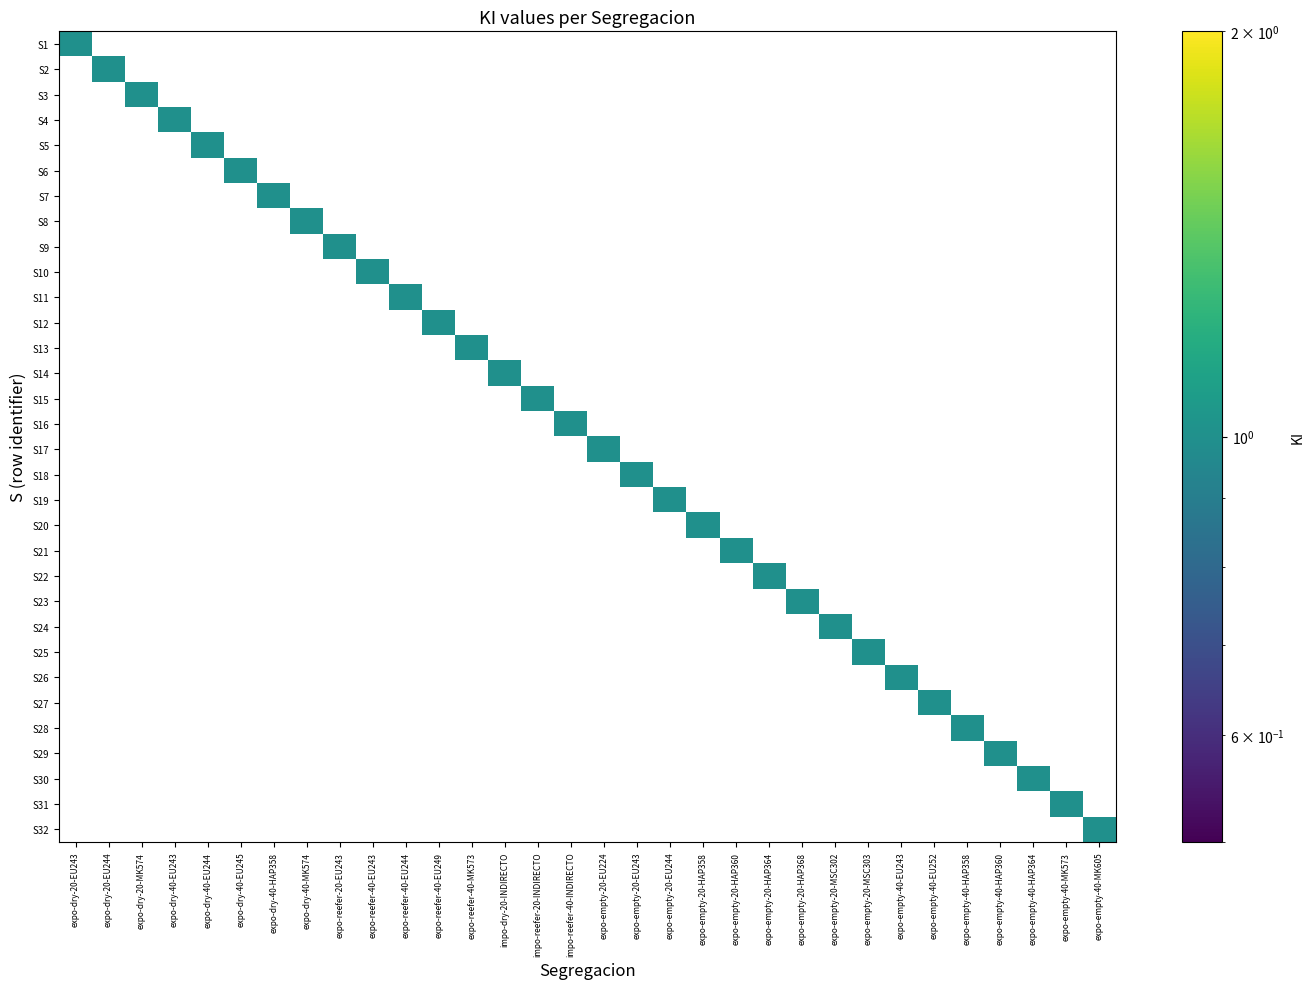

Reading left to right, extract all data points from this chart.

S1: expo-dry-20-EU243=1	expo-dry-20-EU244=0	expo-dry-20-MK574=0	expo-dry-40-EU243=0	expo-dry-40-EU244=0	expo-dry-40-EU245=0	expo-dry-40-HAP358=0	expo-dry-40-MK574=0	expo-reefer-20-EU243=0	expo-reefer-40-EU243=0	expo-reefer-40-EU244=0	expo-reefer-40-EU249=0	expo-reefer-40-MK573=0	impo-dry-20-INDIRECTO=0	impo-reefer-20-INDIRECTO=0	impo-reefer-40-INDIRECTO=0	expo-empty-20-EU224=0	expo-empty-20-EU243=0	expo-empty-20-EU244=0	expo-empty-20-HAP358=0	expo-empty-20-HAP360=0	expo-empty-20-HAP364=0	expo-empty-20-HAP368=0	expo-empty-20-MSC302=0	expo-empty-20-MSC303=0	expo-empty-40-EU243=0	expo-empty-40-EU252=0	expo-empty-40-HAP358=0	expo-empty-40-HAP360=0	expo-empty-40-HAP364=0	expo-empty-40-MK573=0	expo-empty-40-MK605=0
S2: expo-dry-20-EU243=0	expo-dry-20-EU244=1	expo-dry-20-MK574=0	expo-dry-40-EU243=0	expo-dry-40-EU244=0	expo-dry-40-EU245=0	expo-dry-40-HAP358=0	expo-dry-40-MK574=0	expo-reefer-20-EU243=0	expo-reefer-40-EU243=0	expo-reefer-40-EU244=0	expo-reefer-40-EU249=0	expo-reefer-40-MK573=0	impo-dry-20-INDIRECTO=0	impo-reefer-20-INDIRECTO=0	impo-reefer-40-INDIRECTO=0	expo-empty-20-EU224=0	expo-empty-20-EU243=0	expo-empty-20-EU244=0	expo-empty-20-HAP358=0	expo-empty-20-HAP360=0	expo-empty-20-HAP364=0	expo-empty-20-HAP368=0	expo-empty-20-MSC302=0	expo-empty-20-MSC303=0	expo-empty-40-EU243=0	expo-empty-40-EU252=0	expo-empty-40-HAP358=0	expo-empty-40-HAP360=0	expo-empty-40-HAP364=0	expo-empty-40-MK573=0	expo-empty-40-MK605=0
S3: expo-dry-20-EU243=0	expo-dry-20-EU244=0	expo-dry-20-MK574=1	expo-dry-40-EU243=0	expo-dry-40-EU244=0	expo-dry-40-EU245=0	expo-dry-40-HAP358=0	expo-dry-40-MK574=0	expo-reefer-20-EU243=0	expo-reefer-40-EU243=0	expo-reefer-40-EU244=0	expo-reefer-40-EU249=0	expo-reefer-40-MK573=0	impo-dry-20-INDIRECTO=0	impo-reefer-20-INDIRECTO=0	impo-reefer-40-INDIRECTO=0	expo-empty-20-EU224=0	expo-empty-20-EU243=0	expo-empty-20-EU244=0	expo-empty-20-HAP358=0	expo-empty-20-HAP360=0	expo-empty-20-HAP364=0	expo-empty-20-HAP368=0	expo-empty-20-MSC302=0	expo-empty-20-MSC303=0	expo-empty-40-EU243=0	expo-empty-40-EU252=0	expo-empty-40-HAP358=0	expo-empty-40-HAP360=0	expo-empty-40-HAP364=0	expo-empty-40-MK573=0	expo-empty-40-MK605=0
S4: expo-dry-20-EU243=0	expo-dry-20-EU244=0	expo-dry-20-MK574=0	expo-dry-40-EU243=1	expo-dry-40-EU244=0	expo-dry-40-EU245=0	expo-dry-40-HAP358=0	expo-dry-40-MK574=0	expo-reefer-20-EU243=0	expo-reefer-40-EU243=0	expo-reefer-40-EU244=0	expo-reefer-40-EU249=0	expo-reefer-40-MK573=0	impo-dry-20-INDIRECTO=0	impo-reefer-20-INDIRECTO=0	impo-reefer-40-INDIRECTO=0	expo-empty-20-EU224=0	expo-empty-20-EU243=0	expo-empty-20-EU244=0	expo-empty-20-HAP358=0	expo-empty-20-HAP360=0	expo-empty-20-HAP364=0	expo-empty-20-HAP368=0	expo-empty-20-MSC302=0	expo-empty-20-MSC303=0	expo-empty-40-EU243=0	expo-empty-40-EU252=0	expo-empty-40-HAP358=0	expo-empty-40-HAP360=0	expo-empty-40-HAP364=0	expo-empty-40-MK573=0	expo-empty-40-MK605=0
S5: expo-dry-20-EU243=0	expo-dry-20-EU244=0	expo-dry-20-MK574=0	expo-dry-40-EU243=0	expo-dry-40-EU244=1	expo-dry-40-EU245=0	expo-dry-40-HAP358=0	expo-dry-40-MK574=0	expo-reefer-20-EU243=0	expo-reefer-40-EU243=0	expo-reefer-40-EU244=0	expo-reefer-40-EU249=0	expo-reefer-40-MK573=0	impo-dry-20-INDIRECTO=0	impo-reefer-20-INDIRECTO=0	impo-reefer-40-INDIRECTO=0	expo-empty-20-EU224=0	expo-empty-20-EU243=0	expo-empty-20-EU244=0	expo-empty-20-HAP358=0	expo-empty-20-HAP360=0	expo-empty-20-HAP364=0	expo-empty-20-HAP368=0	expo-empty-20-MSC302=0	expo-empty-20-MSC303=0	expo-empty-40-EU243=0	expo-empty-40-EU252=0	expo-empty-40-HAP358=0	expo-empty-40-HAP360=0	expo-empty-40-HAP364=0	expo-empty-40-MK573=0	expo-empty-40-MK605=0
S6: expo-dry-20-EU243=0	expo-dry-20-EU244=0	expo-dry-20-MK574=0	expo-dry-40-EU243=0	expo-dry-40-EU244=0	expo-dry-40-EU245=1	expo-dry-40-HAP358=0	expo-dry-40-MK574=0	expo-reefer-20-EU243=0	expo-reefer-40-EU243=0	expo-reefer-40-EU244=0	expo-reefer-40-EU249=0	expo-reefer-40-MK573=0	impo-dry-20-INDIRECTO=0	impo-reefer-20-INDIRECTO=0	impo-reefer-40-INDIRECTO=0	expo-empty-20-EU224=0	expo-empty-20-EU243=0	expo-empty-20-EU244=0	expo-empty-20-HAP358=0	expo-empty-20-HAP360=0	expo-empty-20-HAP364=0	expo-empty-20-HAP368=0	expo-empty-20-MSC302=0	expo-empty-20-MSC303=0	expo-empty-40-EU243=0	expo-empty-40-EU252=0	expo-empty-40-HAP358=0	expo-empty-40-HAP360=0	expo-empty-40-HAP364=0	expo-empty-40-MK573=0	expo-empty-40-MK605=0
S7: expo-dry-20-EU243=0	expo-dry-20-EU244=0	expo-dry-20-MK574=0	expo-dry-40-EU243=0	expo-dry-40-EU244=0	expo-dry-40-EU245=0	expo-dry-40-HAP358=1	expo-dry-40-MK574=0	expo-reefer-20-EU243=0	expo-reefer-40-EU243=0	expo-reefer-40-EU244=0	expo-reefer-40-EU249=0	expo-reefer-40-MK573=0	impo-dry-20-INDIRECTO=0	impo-reefer-20-INDIRECTO=0	impo-reefer-40-INDIRECTO=0	expo-empty-20-EU224=0	expo-empty-20-EU243=0	expo-empty-20-EU244=0	expo-empty-20-HAP358=0	expo-empty-20-HAP360=0	expo-empty-20-HAP364=0	expo-empty-20-HAP368=0	expo-empty-20-MSC302=0	expo-empty-20-MSC303=0	expo-empty-40-EU243=0	expo-empty-40-EU252=0	expo-empty-40-HAP358=0	expo-empty-40-HAP360=0	expo-empty-40-HAP364=0	expo-empty-40-MK573=0	expo-empty-40-MK605=0
S8: expo-dry-20-EU243=0	expo-dry-20-EU244=0	expo-dry-20-MK574=0	expo-dry-40-EU243=0	expo-dry-40-EU244=0	expo-dry-40-EU245=0	expo-dry-40-HAP358=0	expo-dry-40-MK574=1	expo-reefer-20-EU243=0	expo-reefer-40-EU243=0	expo-reefer-40-EU244=0	expo-reefer-40-EU249=0	expo-reefer-40-MK573=0	impo-dry-20-INDIRECTO=0	impo-reefer-20-INDIRECTO=0	impo-reefer-40-INDIRECTO=0	expo-empty-20-EU224=0	expo-empty-20-EU243=0	expo-empty-20-EU244=0	expo-empty-20-HAP358=0	expo-empty-20-HAP360=0	expo-empty-20-HAP364=0	expo-empty-20-HAP368=0	expo-empty-20-MSC302=0	expo-empty-20-MSC303=0	expo-empty-40-EU243=0	expo-empty-40-EU252=0	expo-empty-40-HAP358=0	expo-empty-40-HAP360=0	expo-empty-40-HAP364=0	expo-empty-40-MK573=0	expo-empty-40-MK605=0
S9: expo-dry-20-EU243=0	expo-dry-20-EU244=0	expo-dry-20-MK574=0	expo-dry-40-EU243=0	expo-dry-40-EU244=0	expo-dry-40-EU245=0	expo-dry-40-HAP358=0	expo-dry-40-MK574=0	expo-reefer-20-EU243=1	expo-reefer-40-EU243=0	expo-reefer-40-EU244=0	expo-reefer-40-EU249=0	expo-reefer-40-MK573=0	impo-dry-20-INDIRECTO=0	impo-reefer-20-INDIRECTO=0	impo-reefer-40-INDIRECTO=0	expo-empty-20-EU224=0	expo-empty-20-EU243=0	expo-empty-20-EU244=0	expo-empty-20-HAP358=0	expo-empty-20-HAP360=0	expo-empty-20-HAP364=0	expo-empty-20-HAP368=0	expo-empty-20-MSC302=0	expo-empty-20-MSC303=0	expo-empty-40-EU243=0	expo-empty-40-EU252=0	expo-empty-40-HAP358=0	expo-empty-40-HAP360=0	expo-empty-40-HAP364=0	expo-empty-40-MK573=0	expo-empty-40-MK605=0
S10: expo-dry-20-EU243=0	expo-dry-20-EU244=0	expo-dry-20-MK574=0	expo-dry-40-EU243=0	expo-dry-40-EU244=0	expo-dry-40-EU245=0	expo-dry-40-HAP358=0	expo-dry-40-MK574=0	expo-reefer-20-EU243=0	expo-reefer-40-EU243=1	expo-reefer-40-EU244=0	expo-reefer-40-EU249=0	expo-reefer-40-MK573=0	impo-dry-20-INDIRECTO=0	impo-reefer-20-INDIRECTO=0	impo-reefer-40-INDIRECTO=0	expo-empty-20-EU224=0	expo-empty-20-EU243=0	expo-empty-20-EU244=0	expo-empty-20-HAP358=0	expo-empty-20-HAP360=0	expo-empty-20-HAP364=0	expo-empty-20-HAP368=0	expo-empty-20-MSC302=0	expo-empty-20-MSC303=0	expo-empty-40-EU243=0	expo-empty-40-EU252=0	expo-empty-40-HAP358=0	expo-empty-40-HAP360=0	expo-empty-40-HAP364=0	expo-empty-40-MK573=0	expo-empty-40-MK605=0
S11: expo-dry-20-EU243=0	expo-dry-20-EU244=0	expo-dry-20-MK574=0	expo-dry-40-EU243=0	expo-dry-40-EU244=0	expo-dry-40-EU245=0	expo-dry-40-HAP358=0	expo-dry-40-MK574=0	expo-reefer-20-EU243=0	expo-reefer-40-EU243=0	expo-reefer-40-EU244=1	expo-reefer-40-EU249=0	expo-reefer-40-MK573=0	impo-dry-20-INDIRECTO=0	impo-reefer-20-INDIRECTO=0	impo-reefer-40-INDIRECTO=0	expo-empty-20-EU224=0	expo-empty-20-EU243=0	expo-empty-20-EU244=0	expo-empty-20-HAP358=0	expo-empty-20-HAP360=0	expo-empty-20-HAP364=0	expo-empty-20-HAP368=0	expo-empty-20-MSC302=0	expo-empty-20-MSC303=0	expo-empty-40-EU243=0	expo-empty-40-EU252=0	expo-empty-40-HAP358=0	expo-empty-40-HAP360=0	expo-empty-40-HAP364=0	expo-empty-40-MK573=0	expo-empty-40-MK605=0
S12: expo-dry-20-EU243=0	expo-dry-20-EU244=0	expo-dry-20-MK574=0	expo-dry-40-EU243=0	expo-dry-40-EU244=0	expo-dry-40-EU245=0	expo-dry-40-HAP358=0	expo-dry-40-MK574=0	expo-reefer-20-EU243=0	expo-reefer-40-EU243=0	expo-reefer-40-EU244=0	expo-reefer-40-EU249=1	expo-reefer-40-MK573=0	impo-dry-20-INDIRECTO=0	impo-reefer-20-INDIRECTO=0	impo-reefer-40-INDIRECTO=0	expo-empty-20-EU224=0	expo-empty-20-EU243=0	expo-empty-20-EU244=0	expo-empty-20-HAP358=0	expo-empty-20-HAP360=0	expo-empty-20-HAP364=0	expo-empty-20-HAP368=0	expo-empty-20-MSC302=0	expo-empty-20-MSC303=0	expo-empty-40-EU243=0	expo-empty-40-EU252=0	expo-empty-40-HAP358=0	expo-empty-40-HAP360=0	expo-empty-40-HAP364=0	expo-empty-40-MK573=0	expo-empty-40-MK605=0
S13: expo-dry-20-EU243=0	expo-dry-20-EU244=0	expo-dry-20-MK574=0	expo-dry-40-EU243=0	expo-dry-40-EU244=0	expo-dry-40-EU245=0	expo-dry-40-HAP358=0	expo-dry-40-MK574=0	expo-reefer-20-EU243=0	expo-reefer-40-EU243=0	expo-reefer-40-EU244=0	expo-reefer-40-EU249=0	expo-reefer-40-MK573=1	impo-dry-20-INDIRECTO=0	impo-reefer-20-INDIRECTO=0	impo-reefer-40-INDIRECTO=0	expo-empty-20-EU224=0	expo-empty-20-EU243=0	expo-empty-20-EU244=0	expo-empty-20-HAP358=0	expo-empty-20-HAP360=0	expo-empty-20-HAP364=0	expo-empty-20-HAP368=0	expo-empty-20-MSC302=0	expo-empty-20-MSC303=0	expo-empty-40-EU243=0	expo-empty-40-EU252=0	expo-empty-40-HAP358=0	expo-empty-40-HAP360=0	expo-empty-40-HAP364=0	expo-empty-40-MK573=0	expo-empty-40-MK605=0
S14: expo-dry-20-EU243=0	expo-dry-20-EU244=0	expo-dry-20-MK574=0	expo-dry-40-EU243=0	expo-dry-40-EU244=0	expo-dry-40-EU245=0	expo-dry-40-HAP358=0	expo-dry-40-MK574=0	expo-reefer-20-EU243=0	expo-reefer-40-EU243=0	expo-reefer-40-EU244=0	expo-reefer-40-EU249=0	expo-reefer-40-MK573=0	impo-dry-20-INDIRECTO=1	impo-reefer-20-INDIRECTO=0	impo-reefer-40-INDIRECTO=0	expo-empty-20-EU224=0	expo-empty-20-EU243=0	expo-empty-20-EU244=0	expo-empty-20-HAP358=0	expo-empty-20-HAP360=0	expo-empty-20-HAP364=0	expo-empty-20-HAP368=0	expo-empty-20-MSC302=0	expo-empty-20-MSC303=0	expo-empty-40-EU243=0	expo-empty-40-EU252=0	expo-empty-40-HAP358=0	expo-empty-40-HAP360=0	expo-empty-40-HAP364=0	expo-empty-40-MK573=0	expo-empty-40-MK605=0
S15: expo-dry-20-EU243=0	expo-dry-20-EU244=0	expo-dry-20-MK574=0	expo-dry-40-EU243=0	expo-dry-40-EU244=0	expo-dry-40-EU245=0	expo-dry-40-HAP358=0	expo-dry-40-MK574=0	expo-reefer-20-EU243=0	expo-reefer-40-EU243=0	expo-reefer-40-EU244=0	expo-reefer-40-EU249=0	expo-reefer-40-MK573=0	impo-dry-20-INDIRECTO=0	impo-reefer-20-INDIRECTO=1	impo-reefer-40-INDIRECTO=0	expo-empty-20-EU224=0	expo-empty-20-EU243=0	expo-empty-20-EU244=0	expo-empty-20-HAP358=0	expo-empty-20-HAP360=0	expo-empty-20-HAP364=0	expo-empty-20-HAP368=0	expo-empty-20-MSC302=0	expo-empty-20-MSC303=0	expo-empty-40-EU243=0	expo-empty-40-EU252=0	expo-empty-40-HAP358=0	expo-empty-40-HAP360=0	expo-empty-40-HAP364=0	expo-empty-40-MK573=0	expo-empty-40-MK605=0
S16: expo-dry-20-EU243=0	expo-dry-20-EU244=0	expo-dry-20-MK574=0	expo-dry-40-EU243=0	expo-dry-40-EU244=0	expo-dry-40-EU245=0	expo-dry-40-HAP358=0	expo-dry-40-MK574=0	expo-reefer-20-EU243=0	expo-reefer-40-EU243=0	expo-reefer-40-EU244=0	expo-reefer-40-EU249=0	expo-reefer-40-MK573=0	impo-dry-20-INDIRECTO=0	impo-reefer-20-INDIRECTO=0	impo-reefer-40-INDIRECTO=1	expo-empty-20-EU224=0	expo-empty-20-EU243=0	expo-empty-20-EU244=0	expo-empty-20-HAP358=0	expo-empty-20-HAP360=0	expo-empty-20-HAP364=0	expo-empty-20-HAP368=0	expo-empty-20-MSC302=0	expo-empty-20-MSC303=0	expo-empty-40-EU243=0	expo-empty-40-EU252=0	expo-empty-40-HAP358=0	expo-empty-40-HAP360=0	expo-empty-40-HAP364=0	expo-empty-40-MK573=0	expo-empty-40-MK605=0
S17: expo-dry-20-EU243=0	expo-dry-20-EU244=0	expo-dry-20-MK574=0	expo-dry-40-EU243=0	expo-dry-40-EU244=0	expo-dry-40-EU245=0	expo-dry-40-HAP358=0	expo-dry-40-MK574=0	expo-reefer-20-EU243=0	expo-reefer-40-EU243=0	expo-reefer-40-EU244=0	expo-reefer-40-EU249=0	expo-reefer-40-MK573=0	impo-dry-20-INDIRECTO=0	impo-reefer-20-INDIRECTO=0	impo-reefer-40-INDIRECTO=0	expo-empty-20-EU224=1	expo-empty-20-EU243=0	expo-empty-20-EU244=0	expo-empty-20-HAP358=0	expo-empty-20-HAP360=0	expo-empty-20-HAP364=0	expo-empty-20-HAP368=0	expo-empty-20-MSC302=0	expo-empty-20-MSC303=0	expo-empty-40-EU243=0	expo-empty-40-EU252=0	expo-empty-40-HAP358=0	expo-empty-40-HAP360=0	expo-empty-40-HAP364=0	expo-empty-40-MK573=0	expo-empty-40-MK605=0
S18: expo-dry-20-EU243=0	expo-dry-20-EU244=0	expo-dry-20-MK574=0	expo-dry-40-EU243=0	expo-dry-40-EU244=0	expo-dry-40-EU245=0	expo-dry-40-HAP358=0	expo-dry-40-MK574=0	expo-reefer-20-EU243=0	expo-reefer-40-EU243=0	expo-reefer-40-EU244=0	expo-reefer-40-EU249=0	expo-reefer-40-MK573=0	impo-dry-20-INDIRECTO=0	impo-reefer-20-INDIRECTO=0	impo-reefer-40-INDIRECTO=0	expo-empty-20-EU224=0	expo-empty-20-EU243=1	expo-empty-20-EU244=0	expo-empty-20-HAP358=0	expo-empty-20-HAP360=0	expo-empty-20-HAP364=0	expo-empty-20-HAP368=0	expo-empty-20-MSC302=0	expo-empty-20-MSC303=0	expo-empty-40-EU243=0	expo-empty-40-EU252=0	expo-empty-40-HAP358=0	expo-empty-40-HAP360=0	expo-empty-40-HAP364=0	expo-empty-40-MK573=0	expo-empty-40-MK605=0
S19: expo-dry-20-EU243=0	expo-dry-20-EU244=0	expo-dry-20-MK574=0	expo-dry-40-EU243=0	expo-dry-40-EU244=0	expo-dry-40-EU245=0	expo-dry-40-HAP358=0	expo-dry-40-MK574=0	expo-reefer-20-EU243=0	expo-reefer-40-EU243=0	expo-reefer-40-EU244=0	expo-reefer-40-EU249=0	expo-reefer-40-MK573=0	impo-dry-20-INDIRECTO=0	impo-reefer-20-INDIRECTO=0	impo-reefer-40-INDIRECTO=0	expo-empty-20-EU224=0	expo-empty-20-EU243=0	expo-empty-20-EU244=1	expo-empty-20-HAP358=0	expo-empty-20-HAP360=0	expo-empty-20-HAP364=0	expo-empty-20-HAP368=0	expo-empty-20-MSC302=0	expo-empty-20-MSC303=0	expo-empty-40-EU243=0	expo-empty-40-EU252=0	expo-empty-40-HAP358=0	expo-empty-40-HAP360=0	expo-empty-40-HAP364=0	expo-empty-40-MK573=0	expo-empty-40-MK605=0
S20: expo-dry-20-EU243=0	expo-dry-20-EU244=0	expo-dry-20-MK574=0	expo-dry-40-EU243=0	expo-dry-40-EU244=0	expo-dry-40-EU245=0	expo-dry-40-HAP358=0	expo-dry-40-MK574=0	expo-reefer-20-EU243=0	expo-reefer-40-EU243=0	expo-reefer-40-EU244=0	expo-reefer-40-EU249=0	expo-reefer-40-MK573=0	impo-dry-20-INDIRECTO=0	impo-reefer-20-INDIRECTO=0	impo-reefer-40-INDIRECTO=0	expo-empty-20-EU224=0	expo-empty-20-EU243=0	expo-empty-20-EU244=0	expo-empty-20-HAP358=1	expo-empty-20-HAP360=0	expo-empty-20-HAP364=0	expo-empty-20-HAP368=0	expo-empty-20-MSC302=0	expo-empty-20-MSC303=0	expo-empty-40-EU243=0	expo-empty-40-EU252=0	expo-empty-40-HAP358=0	expo-empty-40-HAP360=0	expo-empty-40-HAP364=0	expo-empty-40-MK573=0	expo-empty-40-MK605=0
S21: expo-dry-20-EU243=0	expo-dry-20-EU244=0	expo-dry-20-MK574=0	expo-dry-40-EU243=0	expo-dry-40-EU244=0	expo-dry-40-EU245=0	expo-dry-40-HAP358=0	expo-dry-40-MK574=0	expo-reefer-20-EU243=0	expo-reefer-40-EU243=0	expo-reefer-40-EU244=0	expo-reefer-40-EU249=0	expo-reefer-40-MK573=0	impo-dry-20-INDIRECTO=0	impo-reefer-20-INDIRECTO=0	impo-reefer-40-INDIRECTO=0	expo-empty-20-EU224=0	expo-empty-20-EU243=0	expo-empty-20-EU244=0	expo-empty-20-HAP358=0	expo-empty-20-HAP360=1	expo-empty-20-HAP364=0	expo-empty-20-HAP368=0	expo-empty-20-MSC302=0	expo-empty-20-MSC303=0	expo-empty-40-EU243=0	expo-empty-40-EU252=0	expo-empty-40-HAP358=0	expo-empty-40-HAP360=0	expo-empty-40-HAP364=0	expo-empty-40-MK573=0	expo-empty-40-MK605=0
S22: expo-dry-20-EU243=0	expo-dry-20-EU244=0	expo-dry-20-MK574=0	expo-dry-40-EU243=0	expo-dry-40-EU244=0	expo-dry-40-EU245=0	expo-dry-40-HAP358=0	expo-dry-40-MK574=0	expo-reefer-20-EU243=0	expo-reefer-40-EU243=0	expo-reefer-40-EU244=0	expo-reefer-40-EU249=0	expo-reefer-40-MK573=0	impo-dry-20-INDIRECTO=0	impo-reefer-20-INDIRECTO=0	impo-reefer-40-INDIRECTO=0	expo-empty-20-EU224=0	expo-empty-20-EU243=0	expo-empty-20-EU244=0	expo-empty-20-HAP358=0	expo-empty-20-HAP360=0	expo-empty-20-HAP364=1	expo-empty-20-HAP368=0	expo-empty-20-MSC302=0	expo-empty-20-MSC303=0	expo-empty-40-EU243=0	expo-empty-40-EU252=0	expo-empty-40-HAP358=0	expo-empty-40-HAP360=0	expo-empty-40-HAP364=0	expo-empty-40-MK573=0	expo-empty-40-MK605=0
S23: expo-dry-20-EU243=0	expo-dry-20-EU244=0	expo-dry-20-MK574=0	expo-dry-40-EU243=0	expo-dry-40-EU244=0	expo-dry-40-EU245=0	expo-dry-40-HAP358=0	expo-dry-40-MK574=0	expo-reefer-20-EU243=0	expo-reefer-40-EU243=0	expo-reefer-40-EU244=0	expo-reefer-40-EU249=0	expo-reefer-40-MK573=0	impo-dry-20-INDIRECTO=0	impo-reefer-20-INDIRECTO=0	impo-reefer-40-INDIRECTO=0	expo-empty-20-EU224=0	expo-empty-20-EU243=0	expo-empty-20-EU244=0	expo-empty-20-HAP358=0	expo-empty-20-HAP360=0	expo-empty-20-HAP364=0	expo-empty-20-HAP368=1	expo-empty-20-MSC302=0	expo-empty-20-MSC303=0	expo-empty-40-EU243=0	expo-empty-40-EU252=0	expo-empty-40-HAP358=0	expo-empty-40-HAP360=0	expo-empty-40-HAP364=0	expo-empty-40-MK573=0	expo-empty-40-MK605=0
S24: expo-dry-20-EU243=0	expo-dry-20-EU244=0	expo-dry-20-MK574=0	expo-dry-40-EU243=0	expo-dry-40-EU244=0	expo-dry-40-EU245=0	expo-dry-40-HAP358=0	expo-dry-40-MK574=0	expo-reefer-20-EU243=0	expo-reefer-40-EU243=0	expo-reefer-40-EU244=0	expo-reefer-40-EU249=0	expo-reefer-40-MK573=0	impo-dry-20-INDIRECTO=0	impo-reefer-20-INDIRECTO=0	impo-reefer-40-INDIRECTO=0	expo-empty-20-EU224=0	expo-empty-20-EU243=0	expo-empty-20-EU244=0	expo-empty-20-HAP358=0	expo-empty-20-HAP360=0	expo-empty-20-HAP364=0	expo-empty-20-HAP368=0	expo-empty-20-MSC302=1	expo-empty-20-MSC303=0	expo-empty-40-EU243=0	expo-empty-40-EU252=0	expo-empty-40-HAP358=0	expo-empty-40-HAP360=0	expo-empty-40-HAP364=0	expo-empty-40-MK573=0	expo-empty-40-MK605=0
S25: expo-dry-20-EU243=0	expo-dry-20-EU244=0	expo-dry-20-MK574=0	expo-dry-40-EU243=0	expo-dry-40-EU244=0	expo-dry-40-EU245=0	expo-dry-40-HAP358=0	expo-dry-40-MK574=0	expo-reefer-20-EU243=0	expo-reefer-40-EU243=0	expo-reefer-40-EU244=0	expo-reefer-40-EU249=0	expo-reefer-40-MK573=0	impo-dry-20-INDIRECTO=0	impo-reefer-20-INDIRECTO=0	impo-reefer-40-INDIRECTO=0	expo-empty-20-EU224=0	expo-empty-20-EU243=0	expo-empty-20-EU244=0	expo-empty-20-HAP358=0	expo-empty-20-HAP360=0	expo-empty-20-HAP364=0	expo-empty-20-HAP368=0	expo-empty-20-MSC302=0	expo-empty-20-MSC303=1	expo-empty-40-EU243=0	expo-empty-40-EU252=0	expo-empty-40-HAP358=0	expo-empty-40-HAP360=0	expo-empty-40-HAP364=0	expo-empty-40-MK573=0	expo-empty-40-MK605=0
S26: expo-dry-20-EU243=0	expo-dry-20-EU244=0	expo-dry-20-MK574=0	expo-dry-40-EU243=0	expo-dry-40-EU244=0	expo-dry-40-EU245=0	expo-dry-40-HAP358=0	expo-dry-40-MK574=0	expo-reefer-20-EU243=0	expo-reefer-40-EU243=0	expo-reefer-40-EU244=0	expo-reefer-40-EU249=0	expo-reefer-40-MK573=0	impo-dry-20-INDIRECTO=0	impo-reefer-20-INDIRECTO=0	impo-reefer-40-INDIRECTO=0	expo-empty-20-EU224=0	expo-empty-20-EU243=0	expo-empty-20-EU244=0	expo-empty-20-HAP358=0	expo-empty-20-HAP360=0	expo-empty-20-HAP364=0	expo-empty-20-HAP368=0	expo-empty-20-MSC302=0	expo-empty-20-MSC303=0	expo-empty-40-EU243=1	expo-empty-40-EU252=0	expo-empty-40-HAP358=0	expo-empty-40-HAP360=0	expo-empty-40-HAP364=0	expo-empty-40-MK573=0	expo-empty-40-MK605=0
S27: expo-dry-20-EU243=0	expo-dry-20-EU244=0	expo-dry-20-MK574=0	expo-dry-40-EU243=0	expo-dry-40-EU244=0	expo-dry-40-EU245=0	expo-dry-40-HAP358=0	expo-dry-40-MK574=0	expo-reefer-20-EU243=0	expo-reefer-40-EU243=0	expo-reefer-40-EU244=0	expo-reefer-40-EU249=0	expo-reefer-40-MK573=0	impo-dry-20-INDIRECTO=0	impo-reefer-20-INDIRECTO=0	impo-reefer-40-INDIRECTO=0	expo-empty-20-EU224=0	expo-empty-20-EU243=0	expo-empty-20-EU244=0	expo-empty-20-HAP358=0	expo-empty-20-HAP360=0	expo-empty-20-HAP364=0	expo-empty-20-HAP368=0	expo-empty-20-MSC302=0	expo-empty-20-MSC303=0	expo-empty-40-EU243=0	expo-empty-40-EU252=1	expo-empty-40-HAP358=0	expo-empty-40-HAP360=0	expo-empty-40-HAP364=0	expo-empty-40-MK573=0	expo-empty-40-MK605=0
S28: expo-dry-20-EU243=0	expo-dry-20-EU244=0	expo-dry-20-MK574=0	expo-dry-40-EU243=0	expo-dry-40-EU244=0	expo-dry-40-EU245=0	expo-dry-40-HAP358=0	expo-dry-40-MK574=0	expo-reefer-20-EU243=0	expo-reefer-40-EU243=0	expo-reefer-40-EU244=0	expo-reefer-40-EU249=0	expo-reefer-40-MK573=0	impo-dry-20-INDIRECTO=0	impo-reefer-20-INDIRECTO=0	impo-reefer-40-INDIRECTO=0	expo-empty-20-EU224=0	expo-empty-20-EU243=0	expo-empty-20-EU244=0	expo-empty-20-HAP358=0	expo-empty-20-HAP360=0	expo-empty-20-HAP364=0	expo-empty-20-HAP368=0	expo-empty-20-MSC302=0	expo-empty-20-MSC303=0	expo-empty-40-EU243=0	expo-empty-40-EU252=0	expo-empty-40-HAP358=1	expo-empty-40-HAP360=0	expo-empty-40-HAP364=0	expo-empty-40-MK573=0	expo-empty-40-MK605=0
S29: expo-dry-20-EU243=0	expo-dry-20-EU244=0	expo-dry-20-MK574=0	expo-dry-40-EU243=0	expo-dry-40-EU244=0	expo-dry-40-EU245=0	expo-dry-40-HAP358=0	expo-dry-40-MK574=0	expo-reefer-20-EU243=0	expo-reefer-40-EU243=0	expo-reefer-40-EU244=0	expo-reefer-40-EU249=0	expo-reefer-40-MK573=0	impo-dry-20-INDIRECTO=0	impo-reefer-20-INDIRECTO=0	impo-reefer-40-INDIRECTO=0	expo-empty-20-EU224=0	expo-empty-20-EU243=0	expo-empty-20-EU244=0	expo-empty-20-HAP358=0	expo-empty-20-HAP360=0	expo-empty-20-HAP364=0	expo-empty-20-HAP368=0	expo-empty-20-MSC302=0	expo-empty-20-MSC303=0	expo-empty-40-EU243=0	expo-empty-40-EU252=0	expo-empty-40-HAP358=0	expo-empty-40-HAP360=1	expo-empty-40-HAP364=0	expo-empty-40-MK573=0	expo-empty-40-MK605=0
S30: expo-dry-20-EU243=0	expo-dry-20-EU244=0	expo-dry-20-MK574=0	expo-dry-40-EU243=0	expo-dry-40-EU244=0	expo-dry-40-EU245=0	expo-dry-40-HAP358=0	expo-dry-40-MK574=0	expo-reefer-20-EU243=0	expo-reefer-40-EU243=0	expo-reefer-40-EU244=0	expo-reefer-40-EU249=0	expo-reefer-40-MK573=0	impo-dry-20-INDIRECTO=0	impo-reefer-20-INDIRECTO=0	impo-reefer-40-INDIRECTO=0	expo-empty-20-EU224=0	expo-empty-20-EU243=0	expo-empty-20-EU244=0	expo-empty-20-HAP358=0	expo-empty-20-HAP360=0	expo-empty-20-HAP364=0	expo-empty-20-HAP368=0	expo-empty-20-MSC302=0	expo-empty-20-MSC303=0	expo-empty-40-EU243=0	expo-empty-40-EU252=0	expo-empty-40-HAP358=0	expo-empty-40-HAP360=0	expo-empty-40-HAP364=1	expo-empty-40-MK573=0	expo-empty-40-MK605=0
S31: expo-dry-20-EU243=0	expo-dry-20-EU244=0	expo-dry-20-MK574=0	expo-dry-40-EU243=0	expo-dry-40-EU244=0	expo-dry-40-EU245=0	expo-dry-40-HAP358=0	expo-dry-40-MK574=0	expo-reefer-20-EU243=0	expo-reefer-40-EU243=0	expo-reefer-40-EU244=0	expo-reefer-40-EU249=0	expo-reefer-40-MK573=0	impo-dry-20-INDIRECTO=0	impo-reefer-20-INDIRECTO=0	impo-reefer-40-INDIRECTO=0	expo-empty-20-EU224=0	expo-empty-20-EU243=0	expo-empty-20-EU244=0	expo-empty-20-HAP358=0	expo-empty-20-HAP360=0	expo-empty-20-HAP364=0	expo-empty-20-HAP368=0	expo-empty-20-MSC302=0	expo-empty-20-MSC303=0	expo-empty-40-EU243=0	expo-empty-40-EU252=0	expo-empty-40-HAP358=0	expo-empty-40-HAP360=0	expo-empty-40-HAP364=0	expo-empty-40-MK573=1	expo-empty-40-MK605=0
S32: expo-dry-20-EU243=0	expo-dry-20-EU244=0	expo-dry-20-MK574=0	expo-dry-40-EU243=0	expo-dry-40-EU244=0	expo-dry-40-EU245=0	expo-dry-40-HAP358=0	expo-dry-40-MK574=0	expo-reefer-20-EU243=0	expo-reefer-40-EU243=0	expo-reefer-40-EU244=0	expo-reefer-40-EU249=0	expo-reefer-40-MK573=0	impo-dry-20-INDIRECTO=0	impo-reefer-20-INDIRECTO=0	impo-reefer-40-INDIRECTO=0	expo-empty-20-EU224=0	expo-empty-20-EU243=0	expo-empty-20-EU244=0	expo-empty-20-HAP358=0	expo-empty-20-HAP360=0	expo-empty-20-HAP364=0	expo-empty-20-HAP368=0	expo-empty-20-MSC302=0	expo-empty-20-MSC303=0	expo-empty-40-EU243=0	expo-empty-40-EU252=0	expo-empty-40-HAP358=0	expo-empty-40-HAP360=0	expo-empty-40-HAP364=0	expo-empty-40-MK573=0	expo-empty-40-MK605=1